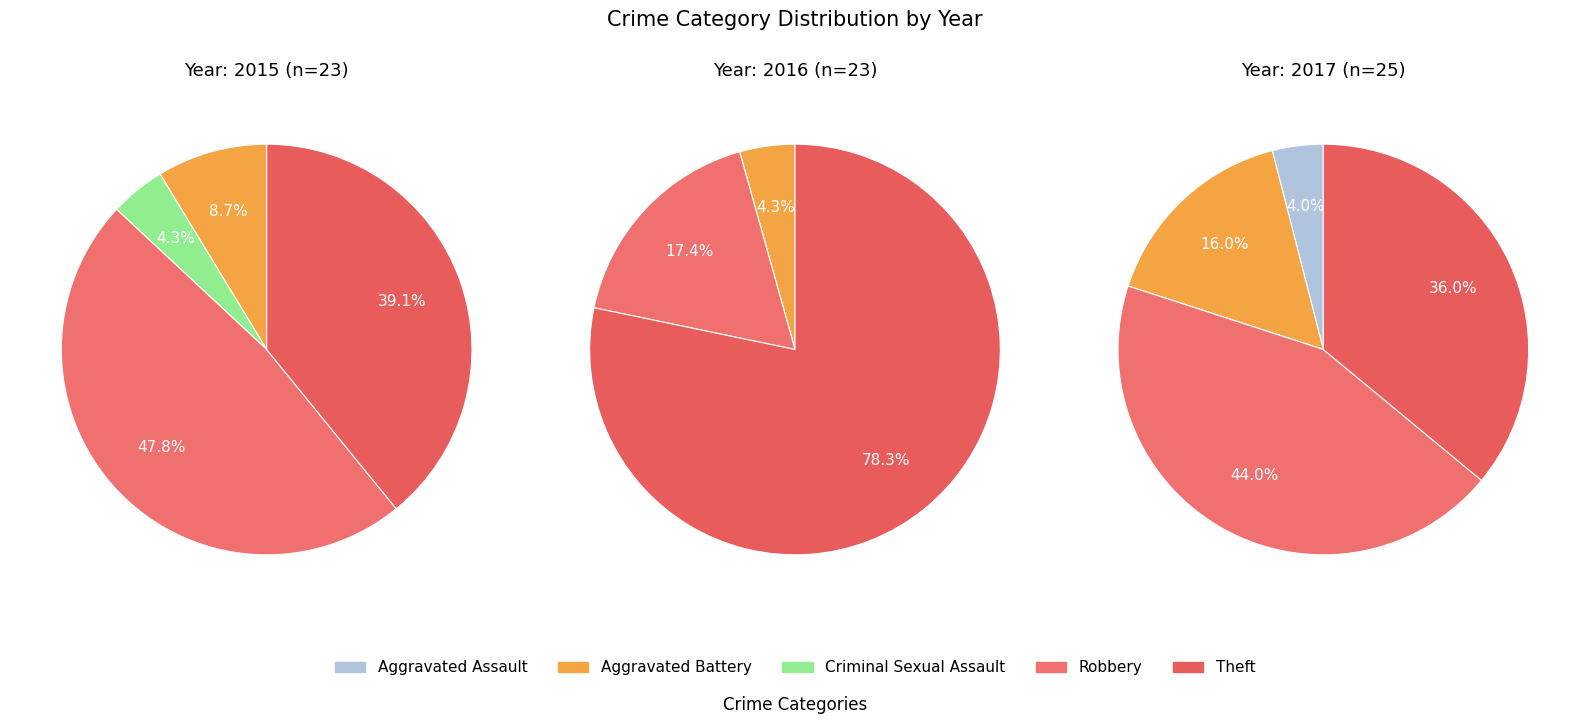

To the nearest percent, what is the average slice percentage?

20%